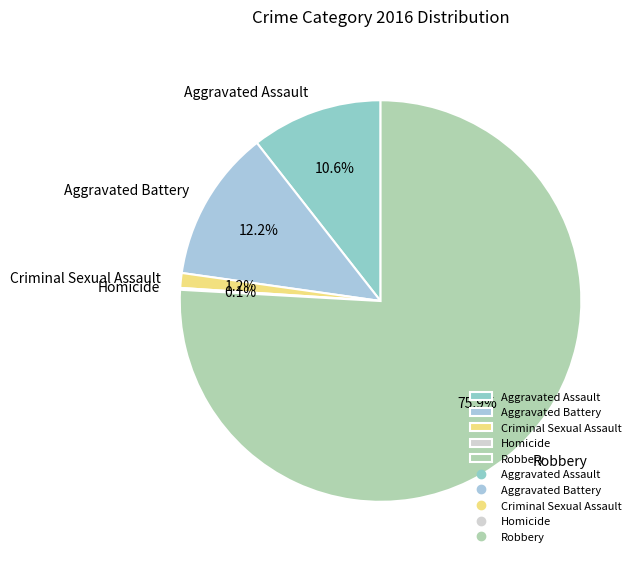

Which has a higher value, Criminal Sexual Assault or Aggravated Battery?

Aggravated Battery